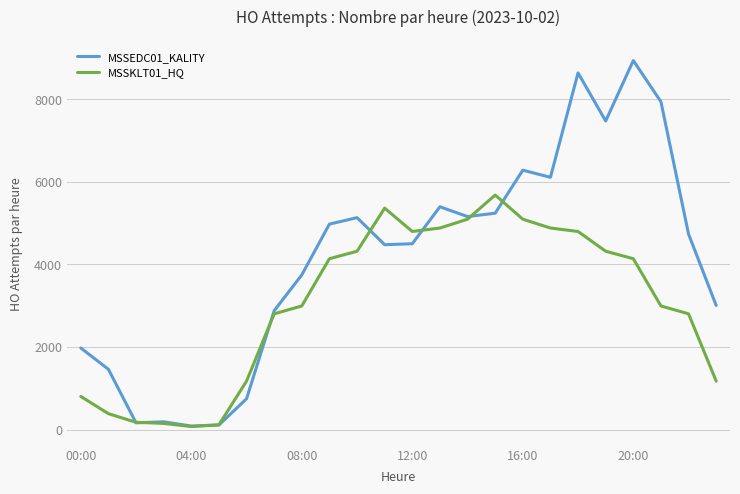

Rank the series by their average value, from highest to lowest.

MSSEDC01_KALITY, MSSKLT01_HQ